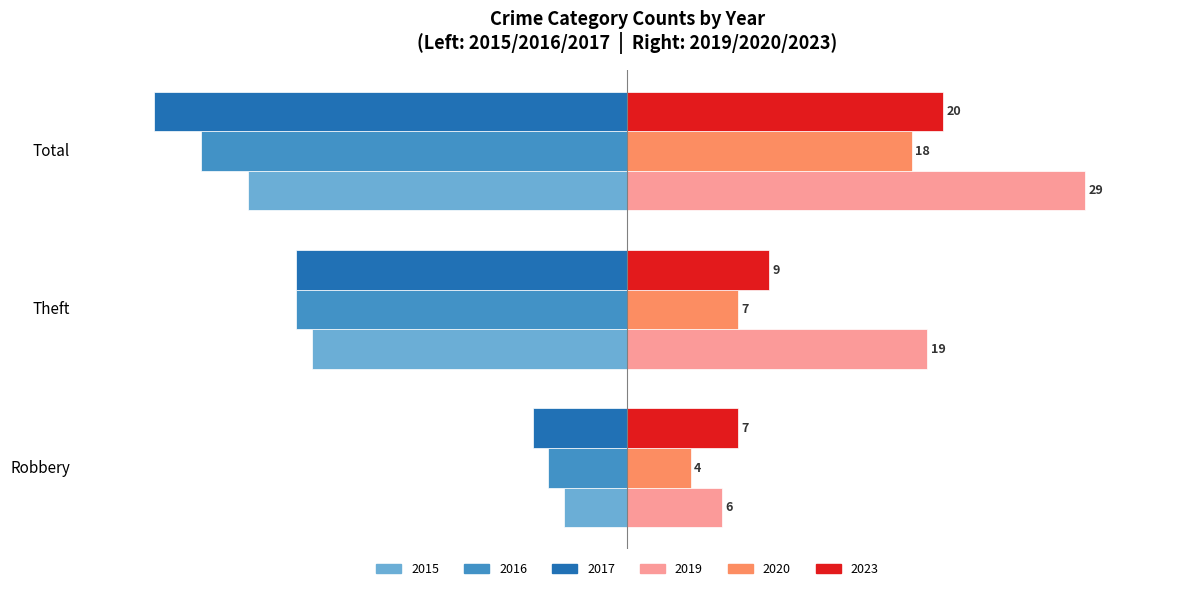

At which label is 2020 closest to 11?

Theft